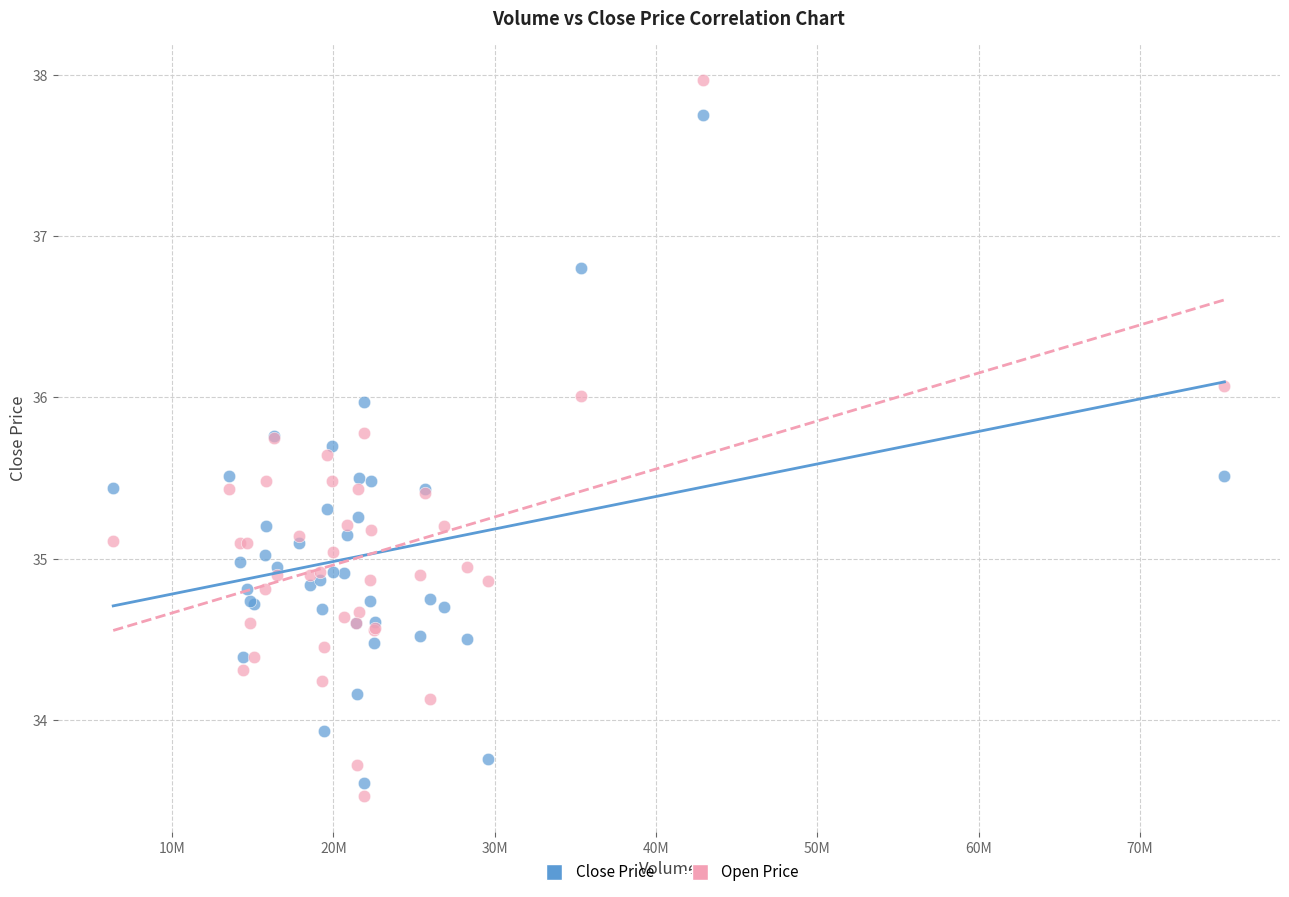

What is the X range (max minus min) for the scatter plot?

68879800.0